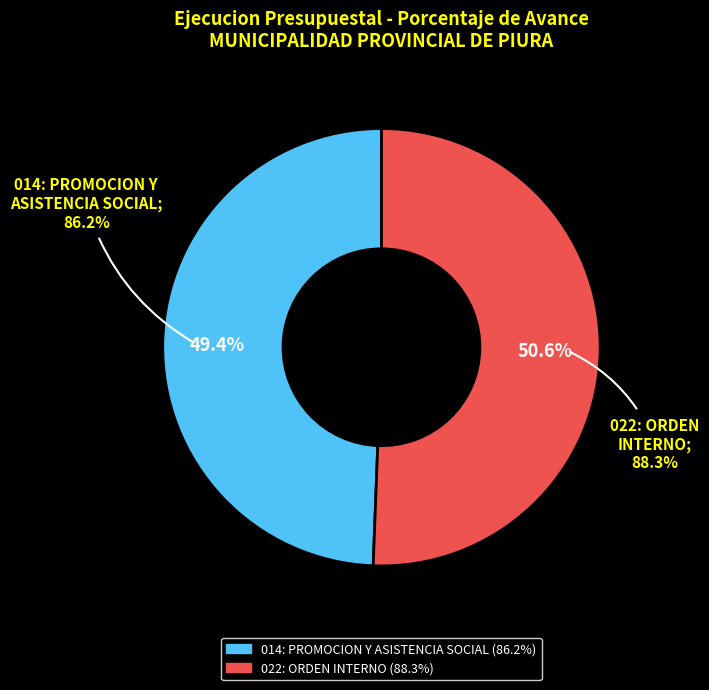

The 014: PROMOCION Y ASISTENCIA SOCIAL slice represents 55% of the pie. True or false?

False